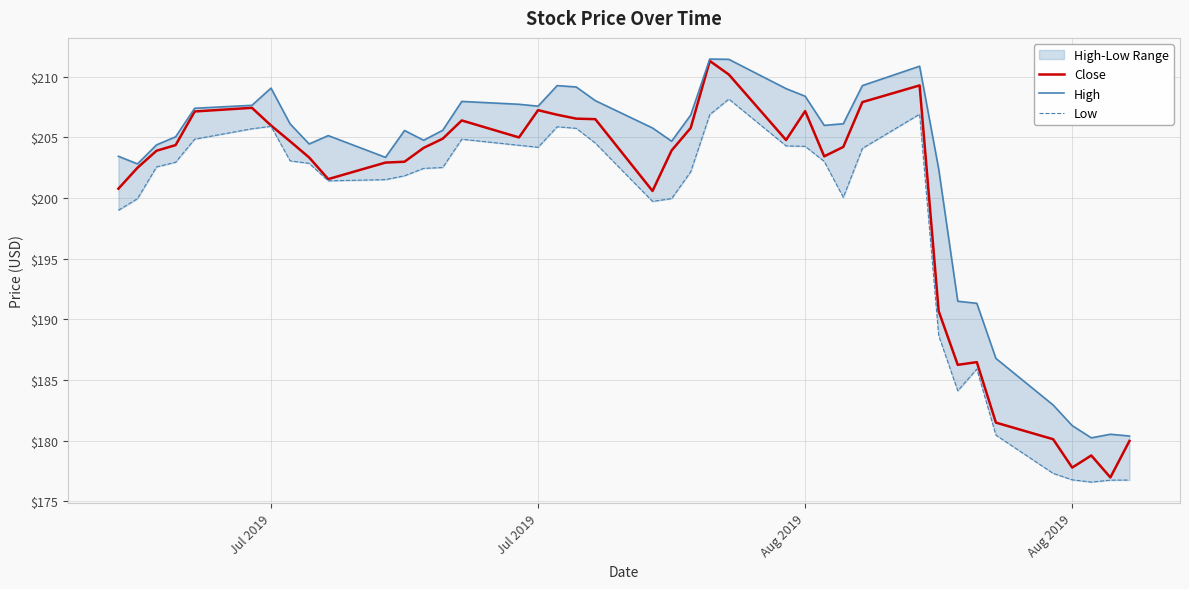

Rank the series by their maximum value, from highest to lowest.

High, Close, Low